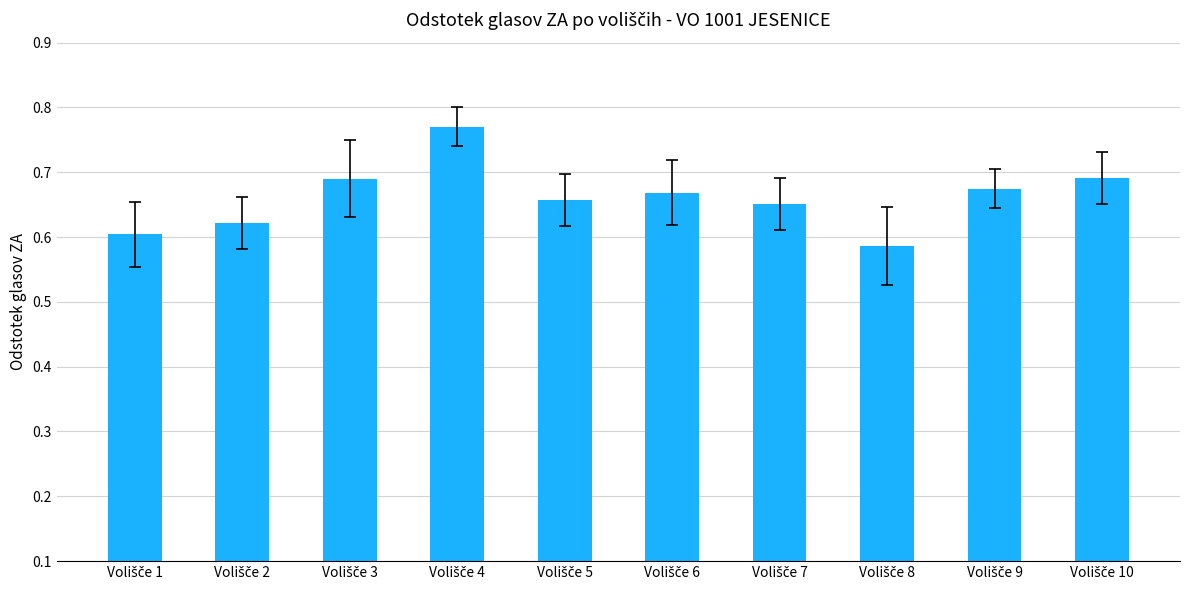

What is the sum of all values?

6.6